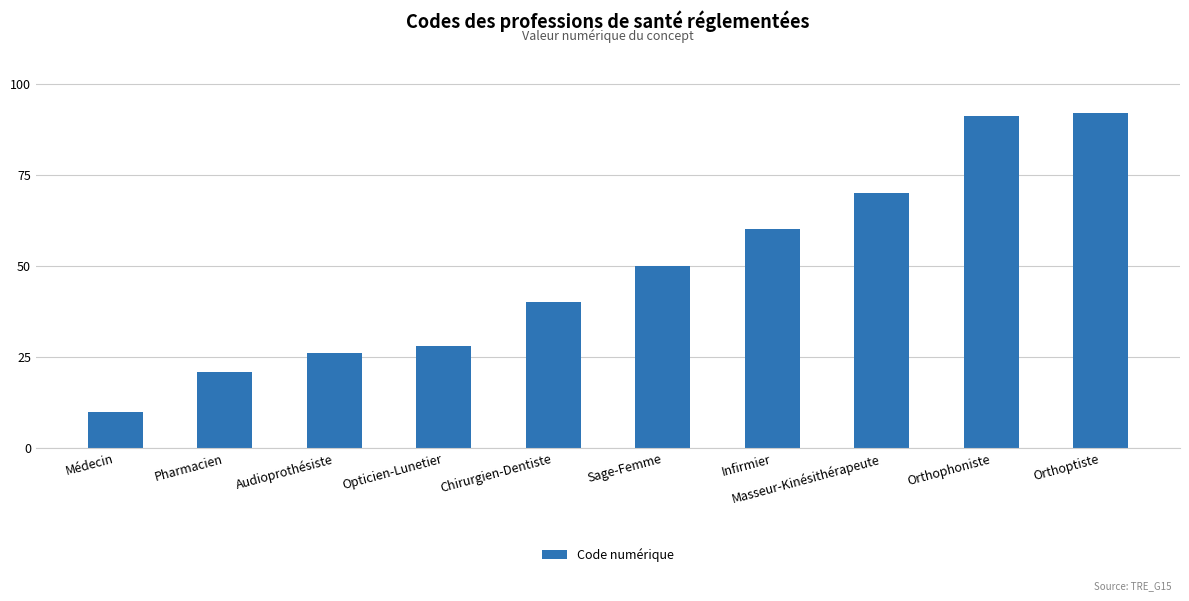

Approximately how many times larger is the value at Chirurgien-Dentiste compared to Masseur-Kinésithérapeute?

0.6